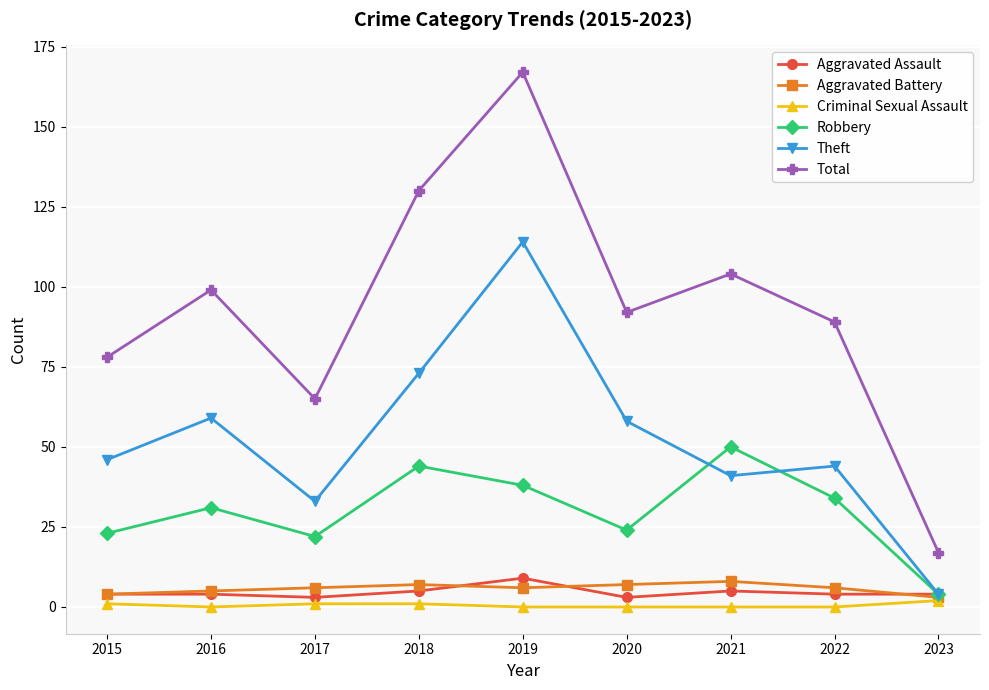

True or false: Criminal Sexual Assault and Robbery intersect in this chart.

False